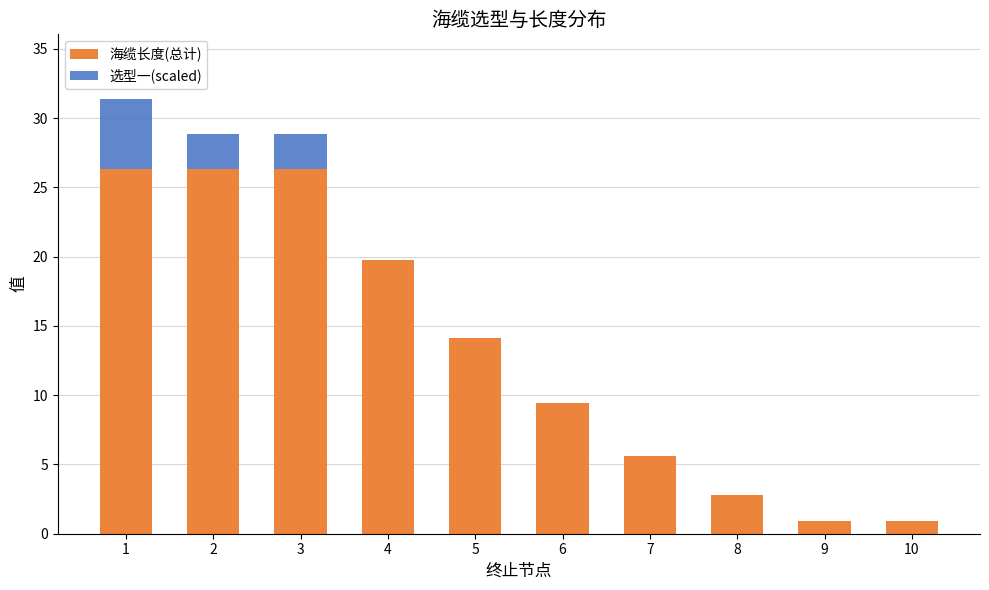

What are all the series names shown in the legend?

海缆长度(总计), 选型一(scaled)